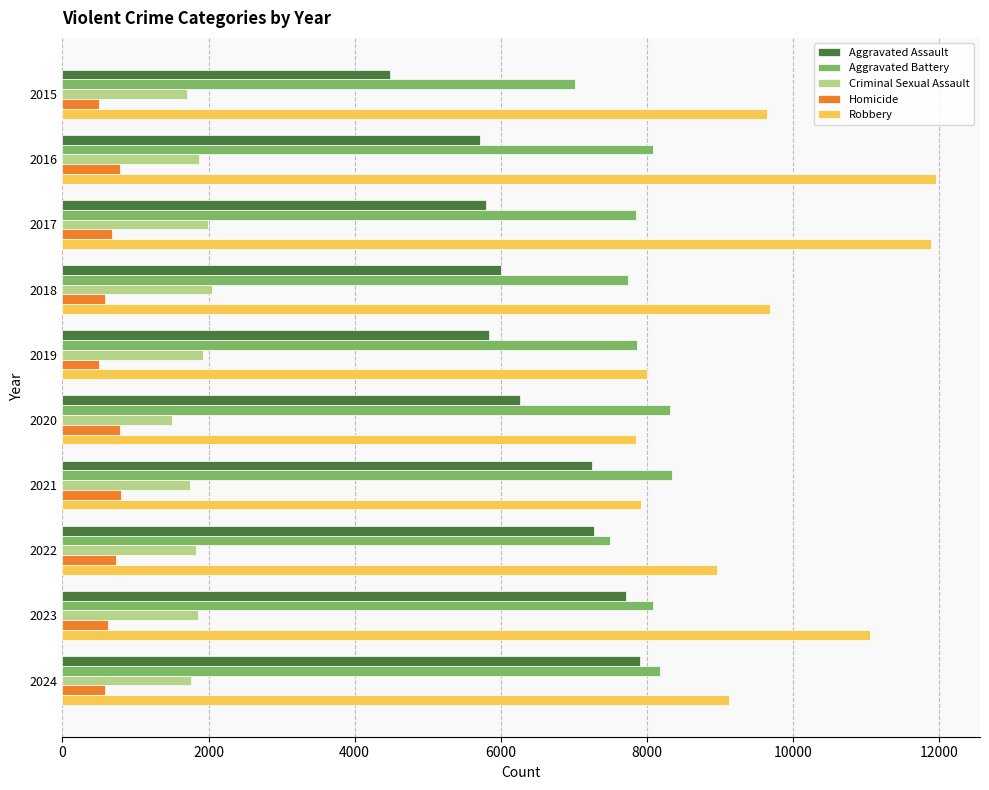

At which category is the sum across all series the highest?

2023